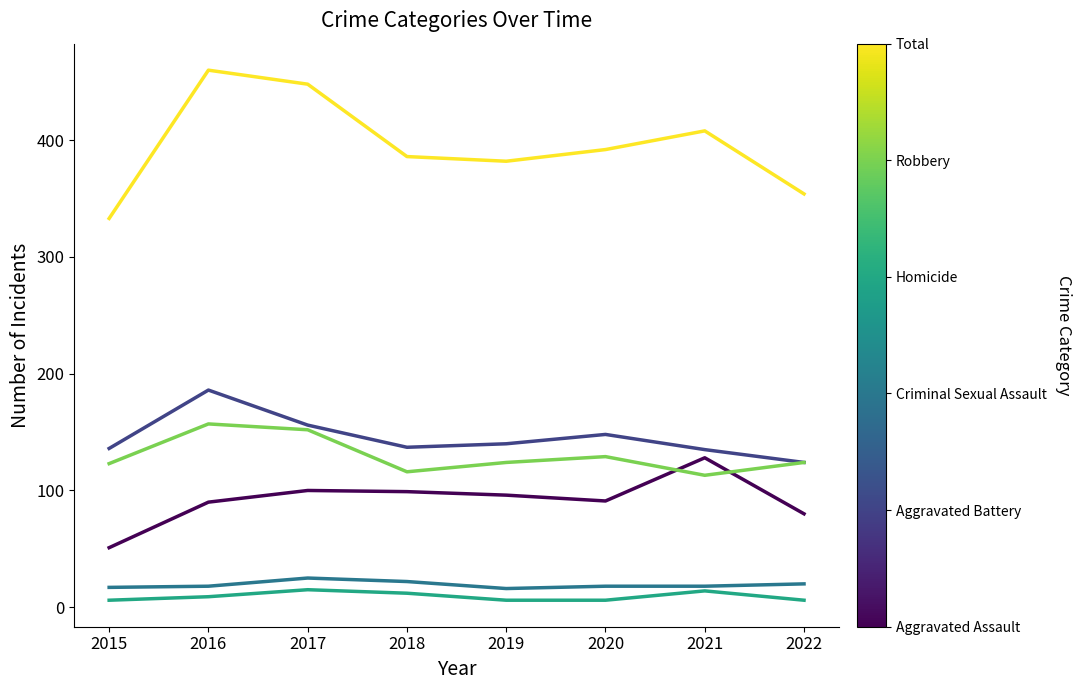

What is the maximum value shown in the chart?

460